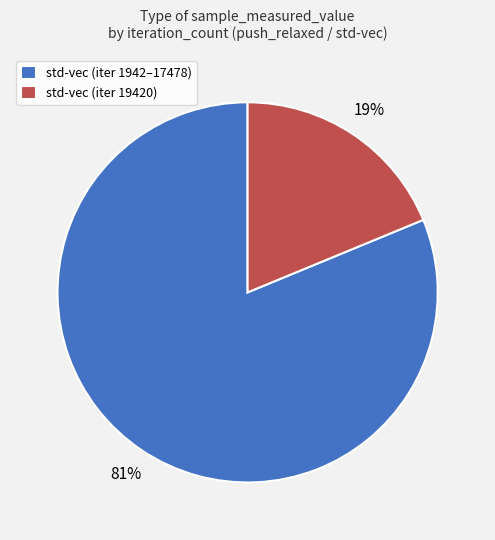

What is the largest slice in the pie chart?

std-vec (iter 1942–17478)